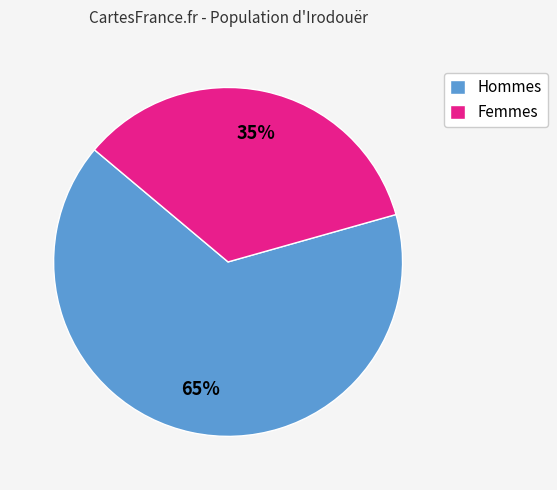

Does any single category account for the majority?

Yes